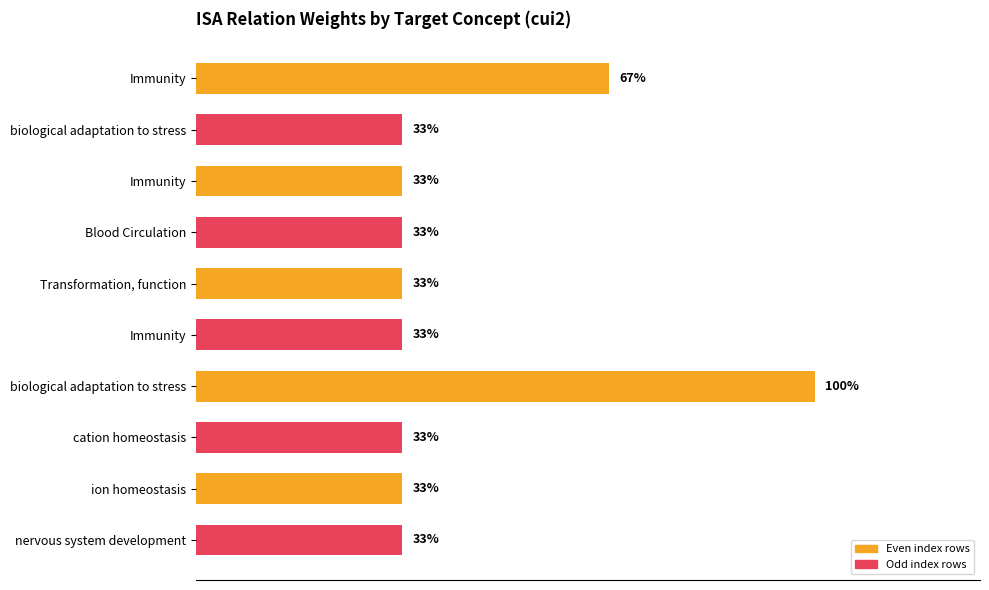

Are the bars horizontal?

Yes